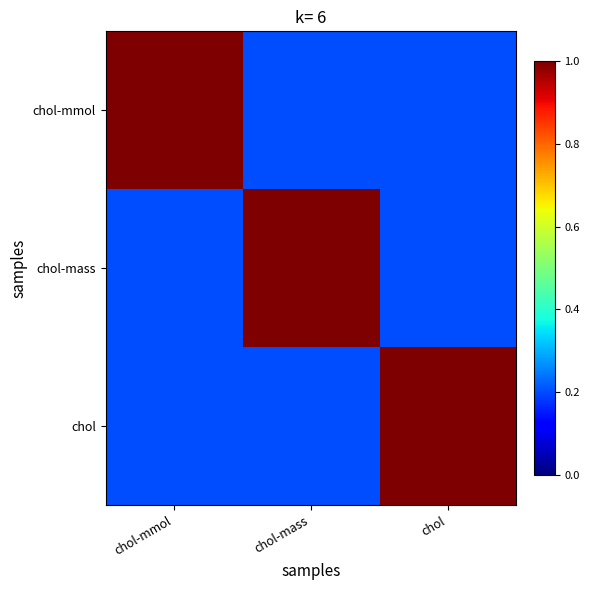

How many series are shown in this chart?

3